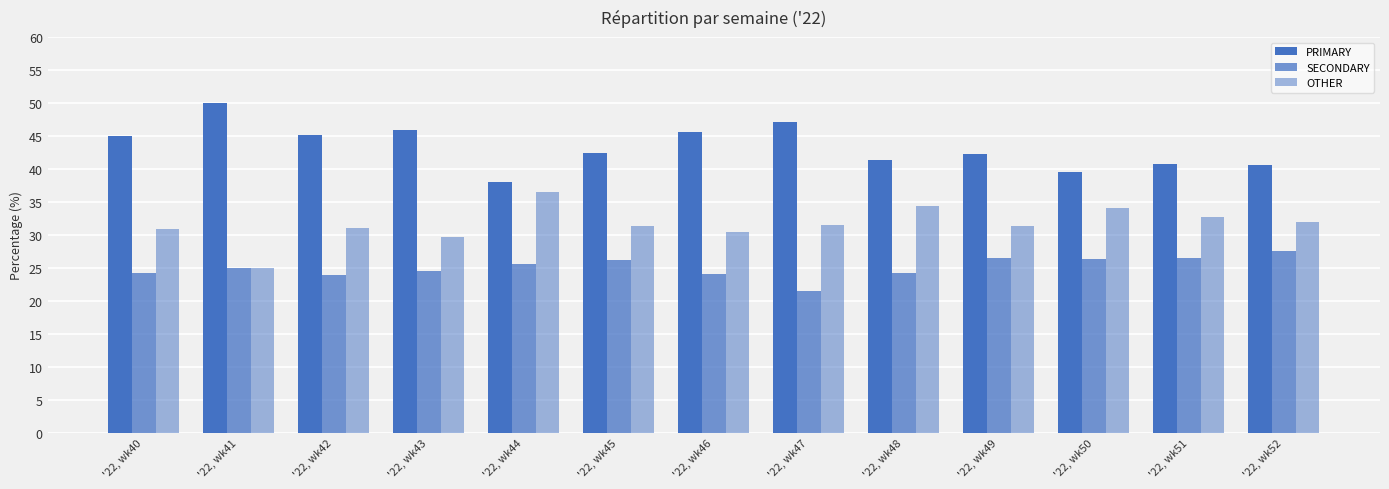

How many data points does each series have?

13